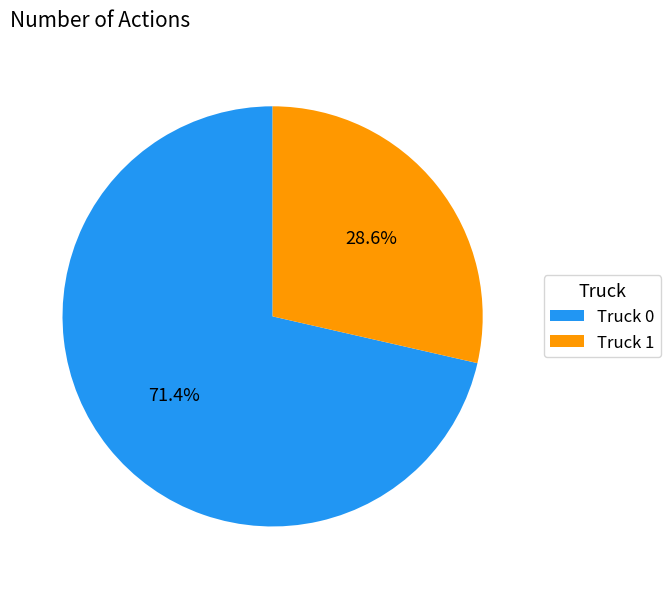

Rank the categories by value from lowest to highest.

Truck 1, Truck 0